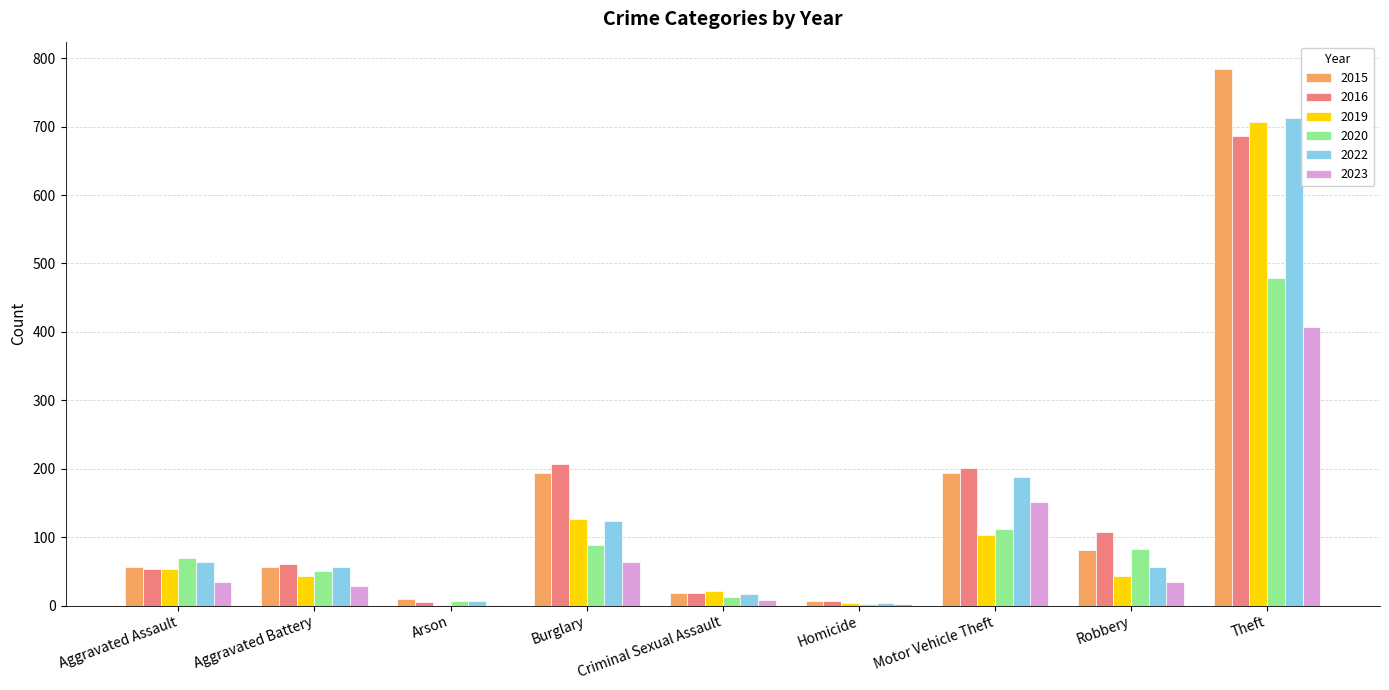

The 2015 series shows 56 at Aggravated Assault. True or false?

True